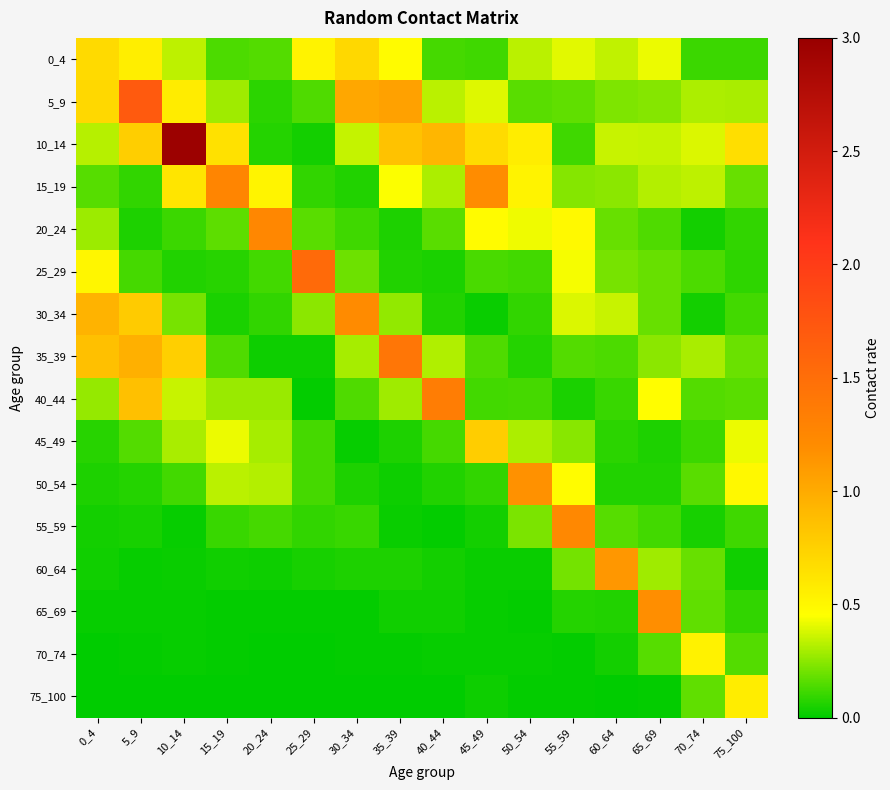

At which category is the sum across all series the highest?

10_14